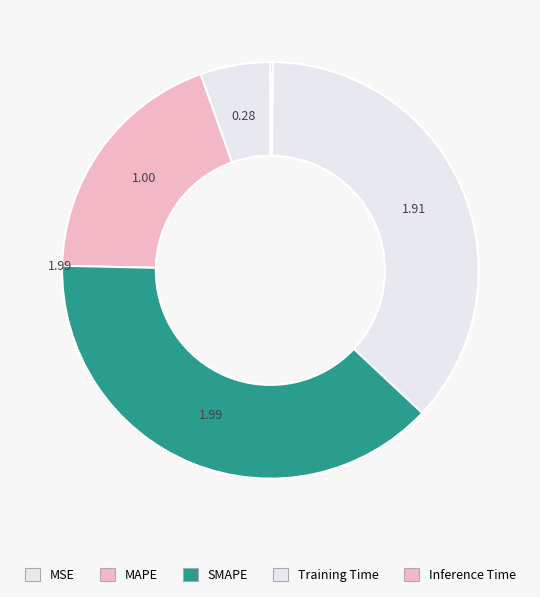

To the nearest percent, what portion does SMAPE represent?

38%